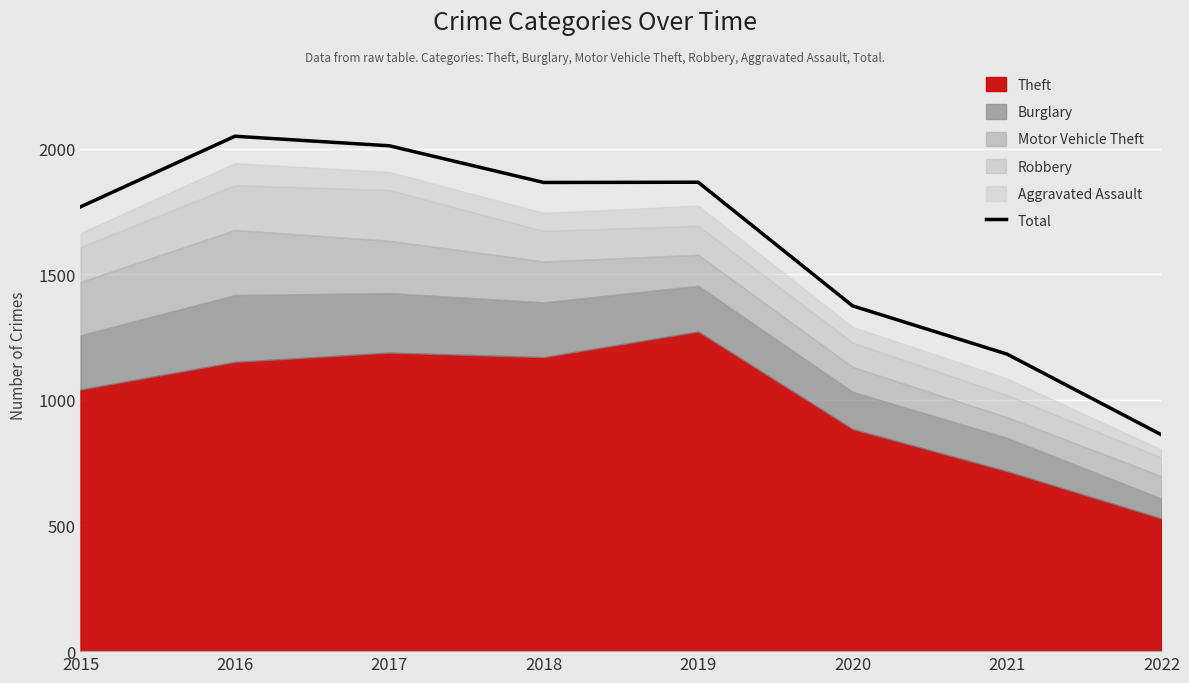

What is the change in value from 2020 to 2022?

-513